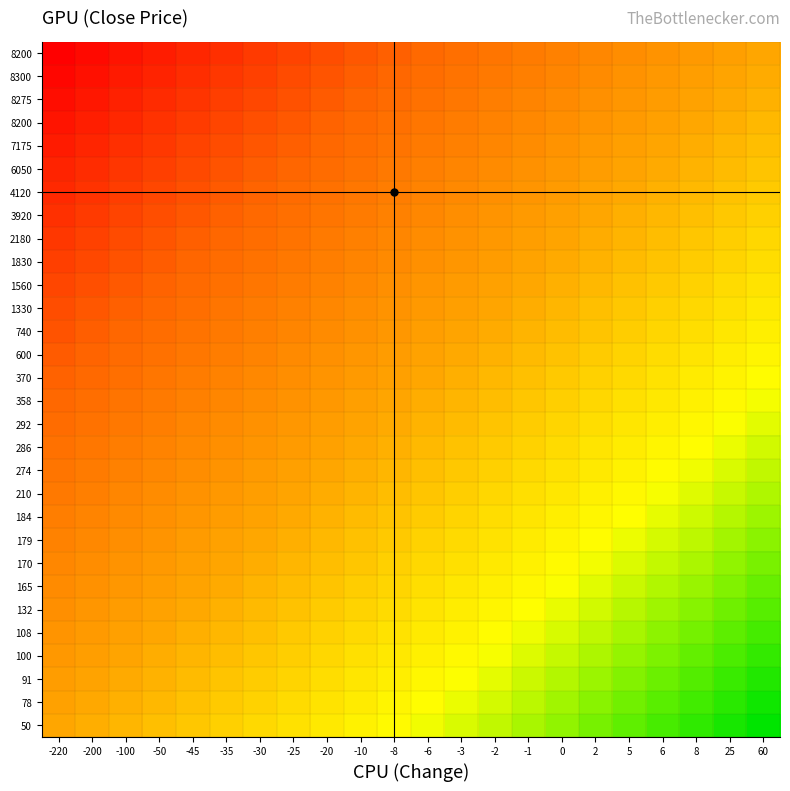

At which category is the sum across all series the highest?

60